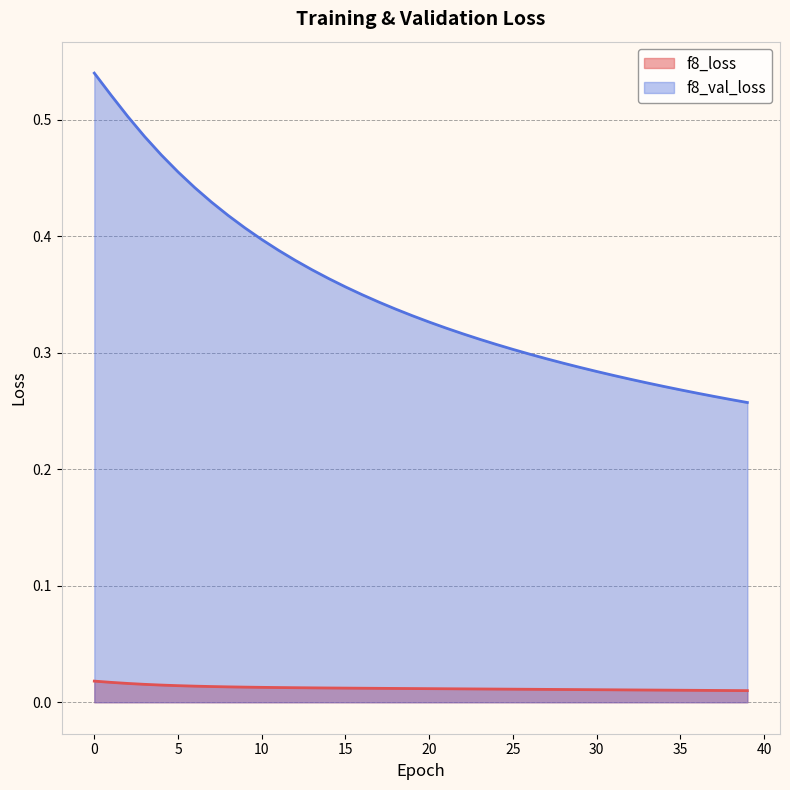

What is the total value across all series at 16?

0.4